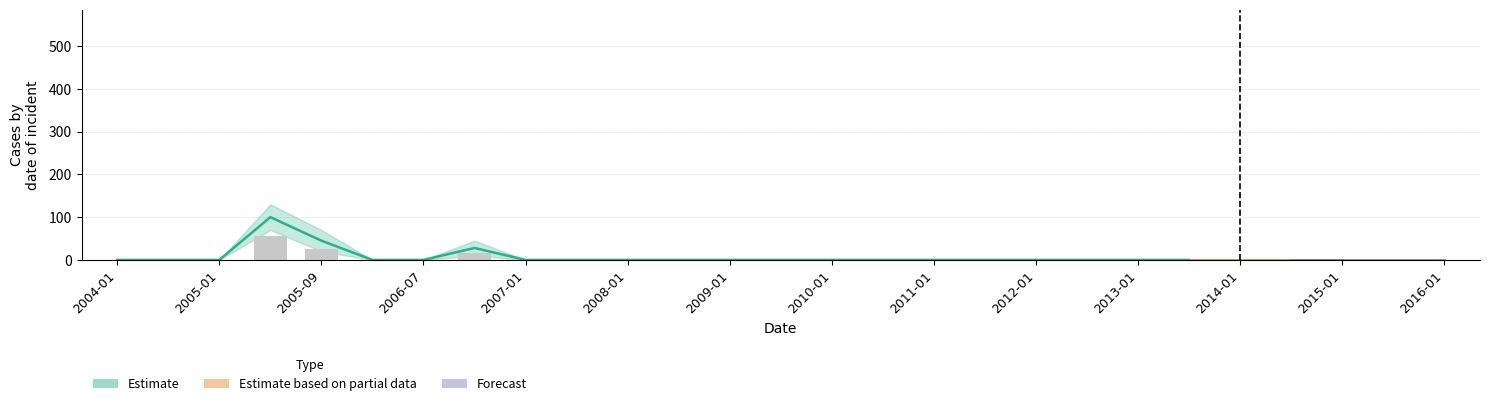

Reading left to right, transcribe all the data shown in this chart.

2004-01=0	2004-07=0	2005-01=0	2005-07=100	2005-09=45	2006-01=0	2006-07=0	2006-11=28	2007-01=0	2007-07=0	2008-01=0	2008-07=0	2009-01=0	2009-07=0	2010-01=0	2010-07=0	2011-01=0	2011-07=0	2012-01=0	2012-07=0	2013-01=0	2013-07=0	2014-01=0	2014-07=0	2015-01=0	2015-07=0	2016-01=0